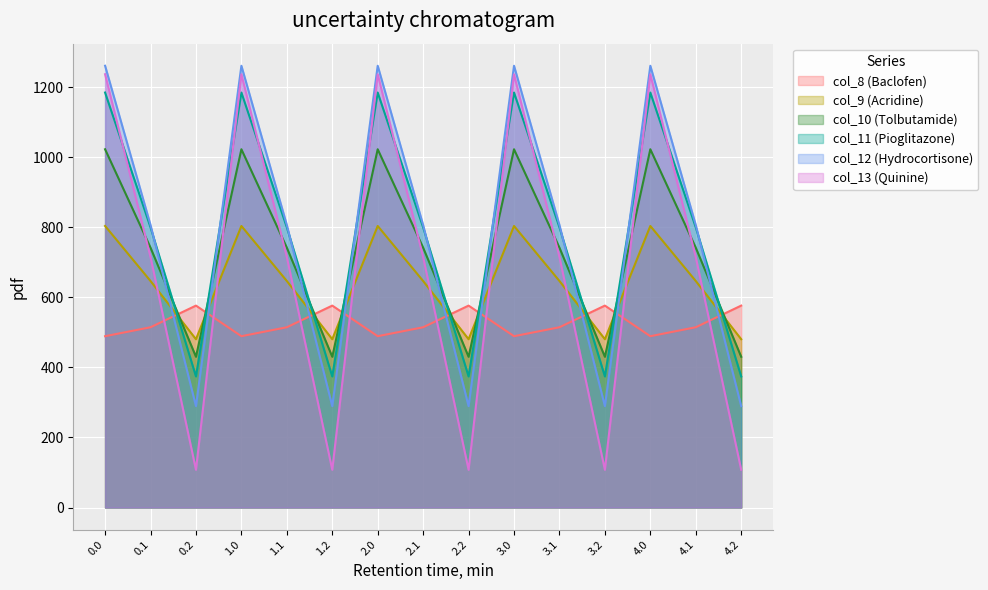

What is the difference between the second highest and minimum values in the col_13 series?

1129.6